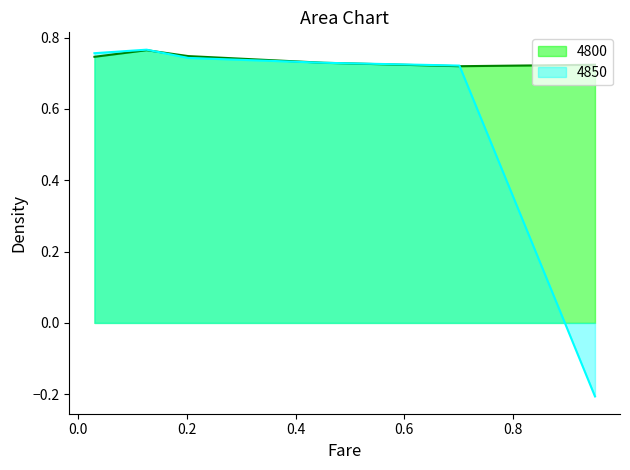

Reading left to right, what are all the values shown in this chart?

4800: 0.03013698630136986=0.7	0.126027397260274=0.8	0.2027397260273973=0.7	0.4520547945205479=0.7	0.7013698630136986=0.7	0.9506849315068493=0.7
4850: 0.03013698630136986=0.8	0.126027397260274=0.8	0.2027397260273973=0.7	0.4520547945205479=0.7	0.7013698630136986=0.7	0.9506849315068493=-0.2